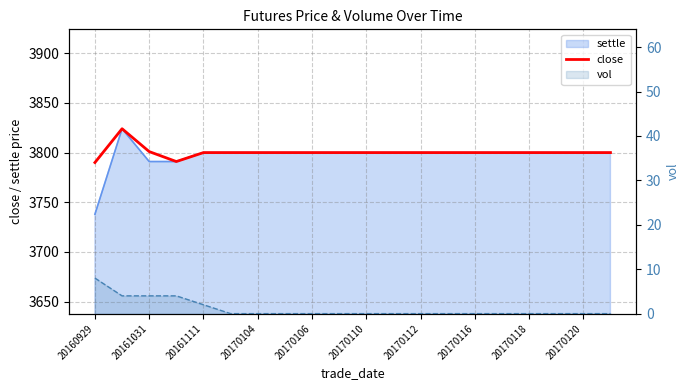

The chart shows a value of 3800 at 20170118. True or false?

True